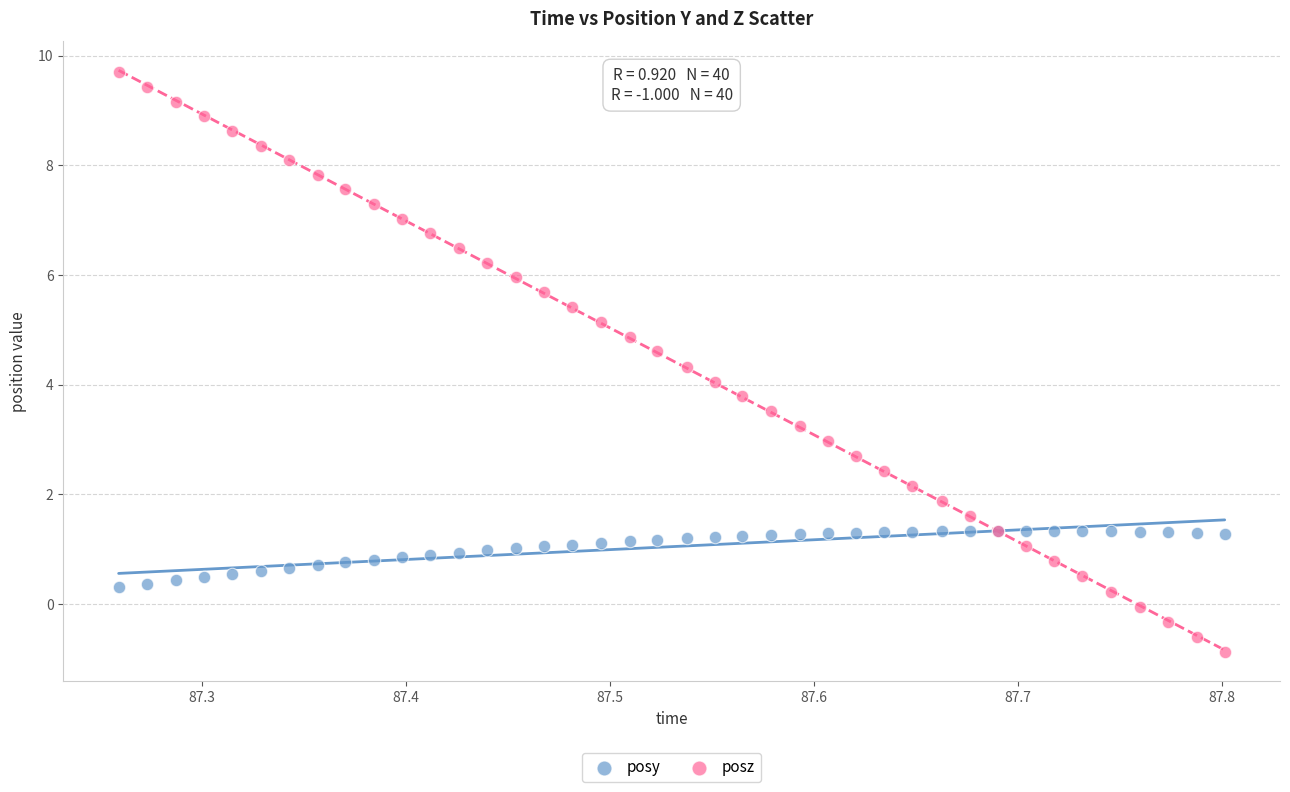

Which series reaches the minimum Y coordinate?

posz